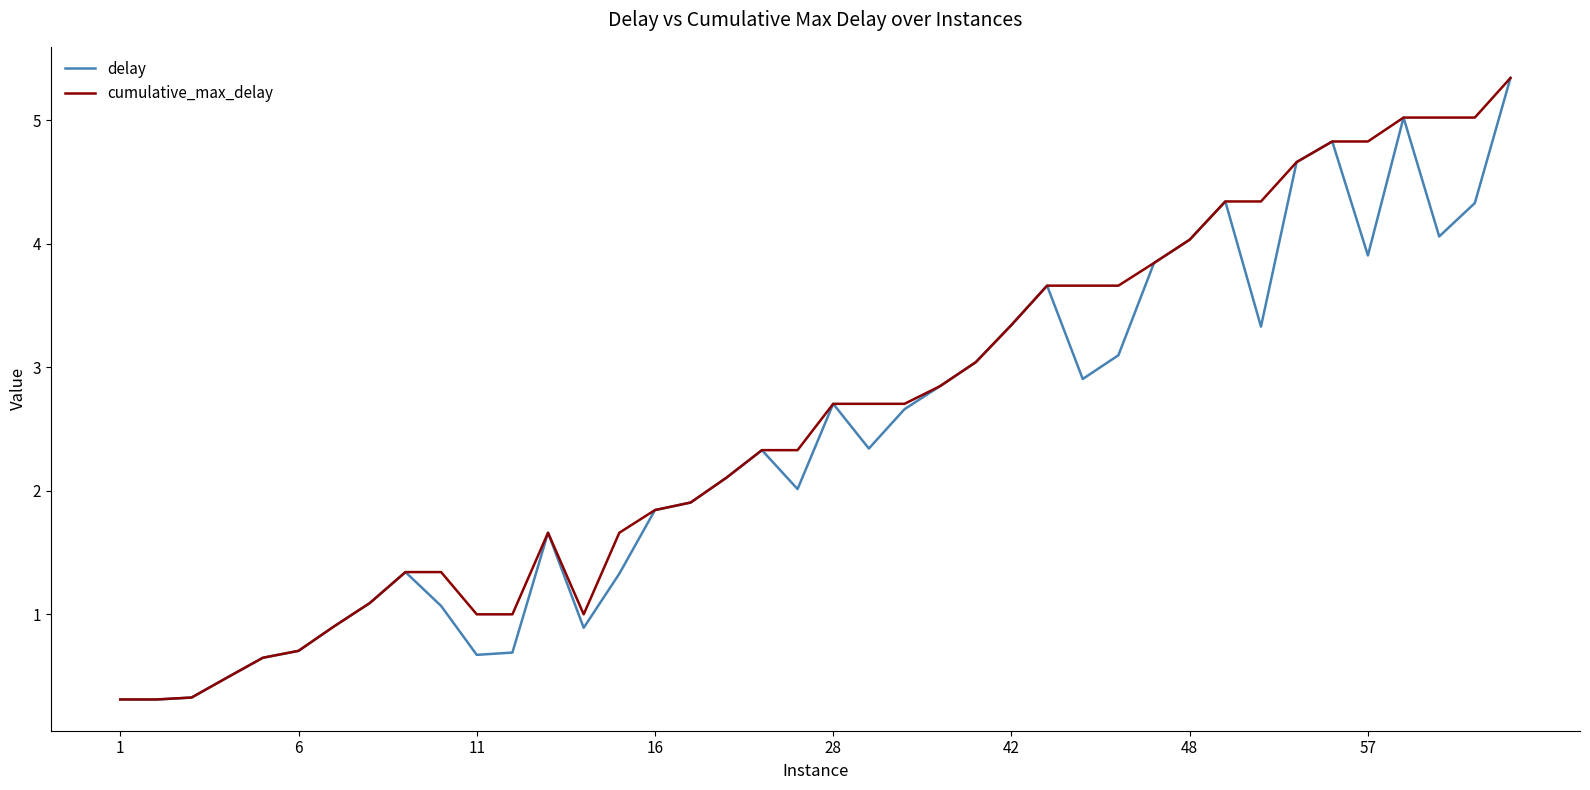

What is the greatest value displayed?

5.3